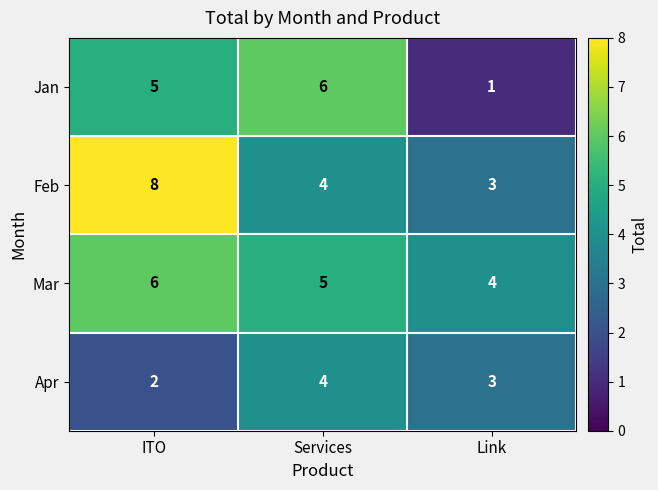

What is the total value across all series at Link?

11